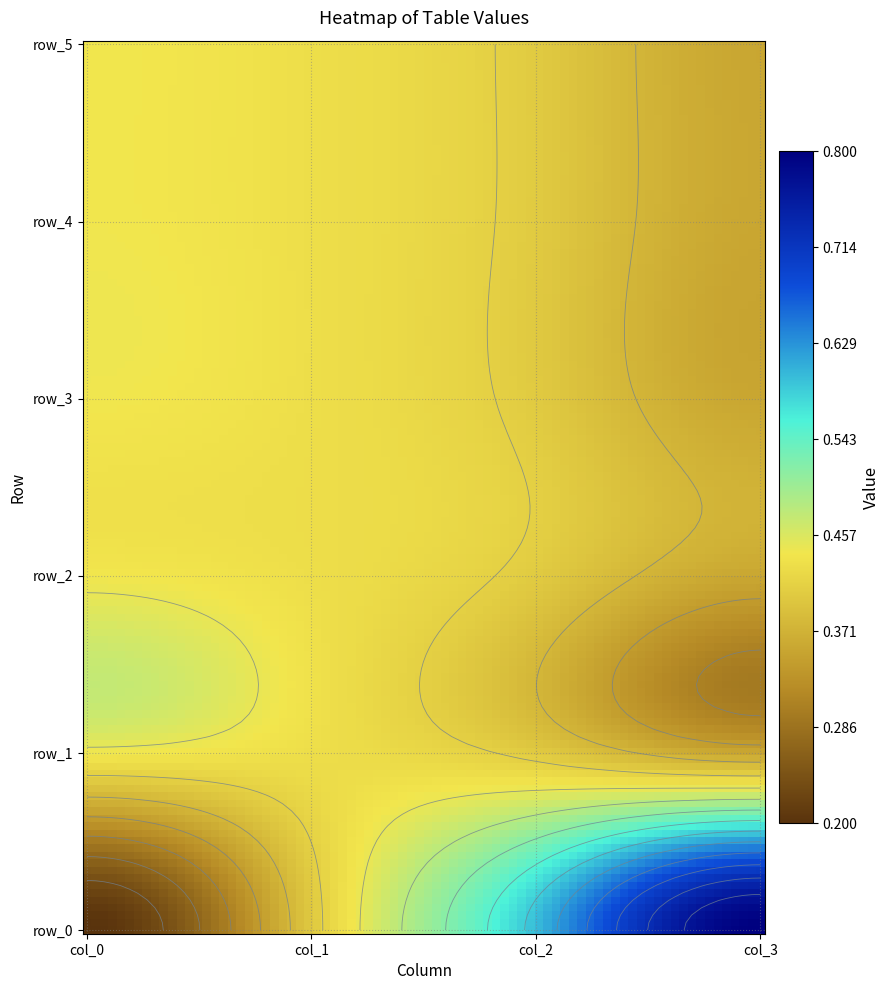

What is the total value across all series at 1?

1.6